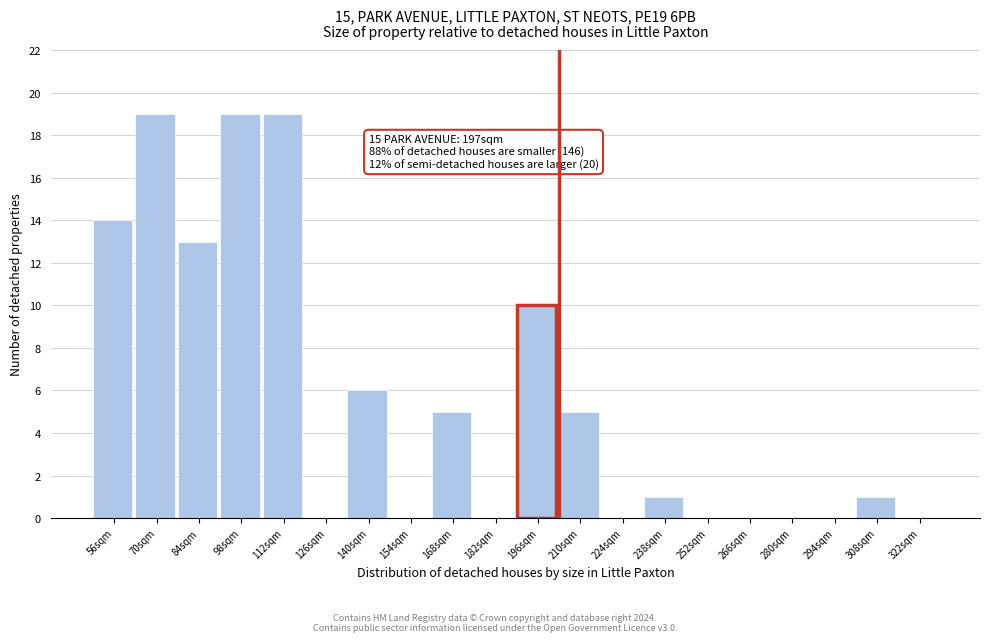

Reading left to right, list all the values displayed in this chart.

56sqm=14	70sqm=19	84sqm=13	98sqm=19	112sqm=19	126sqm=0	140sqm=6	154sqm=0	168sqm=5	182sqm=0	196sqm=10	210sqm=5	224sqm=0	238sqm=1	252sqm=0	266sqm=0	280sqm=0	294sqm=0	308sqm=1	322sqm=0